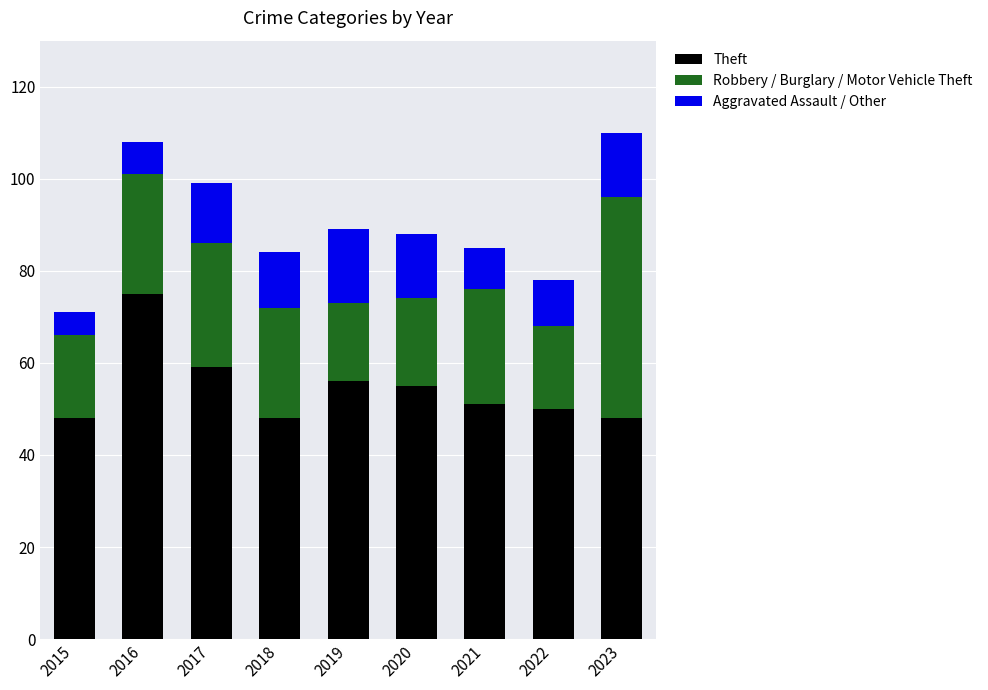

At which label is Theft closest to 61?

2017